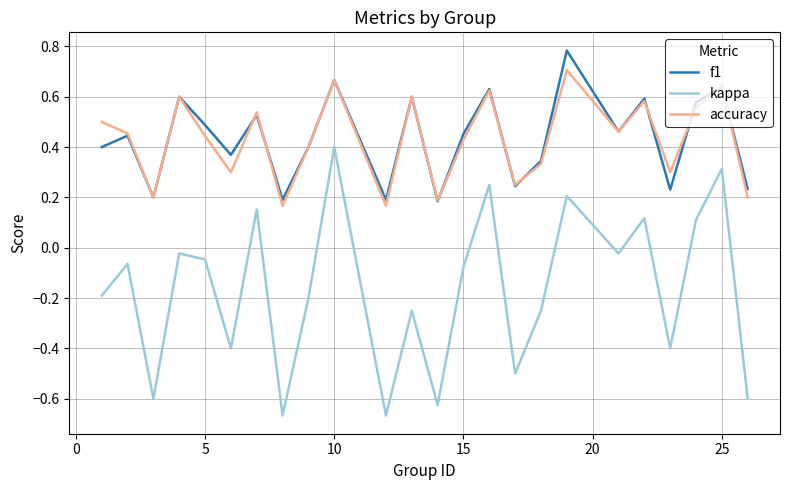

List the series in order of their peak value, lowest first.

kappa, accuracy, f1